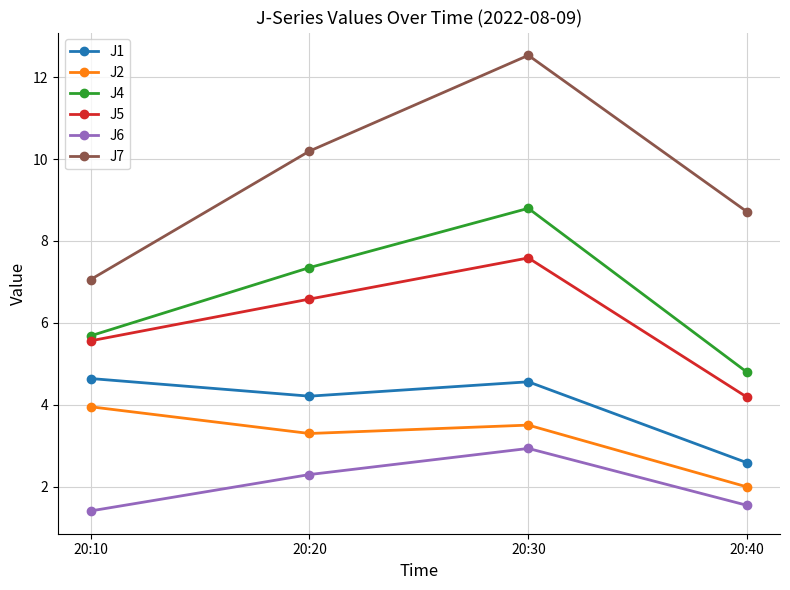

List the series in order of their peak value, highest first.

J7, J4, J5, J1, J2, J6